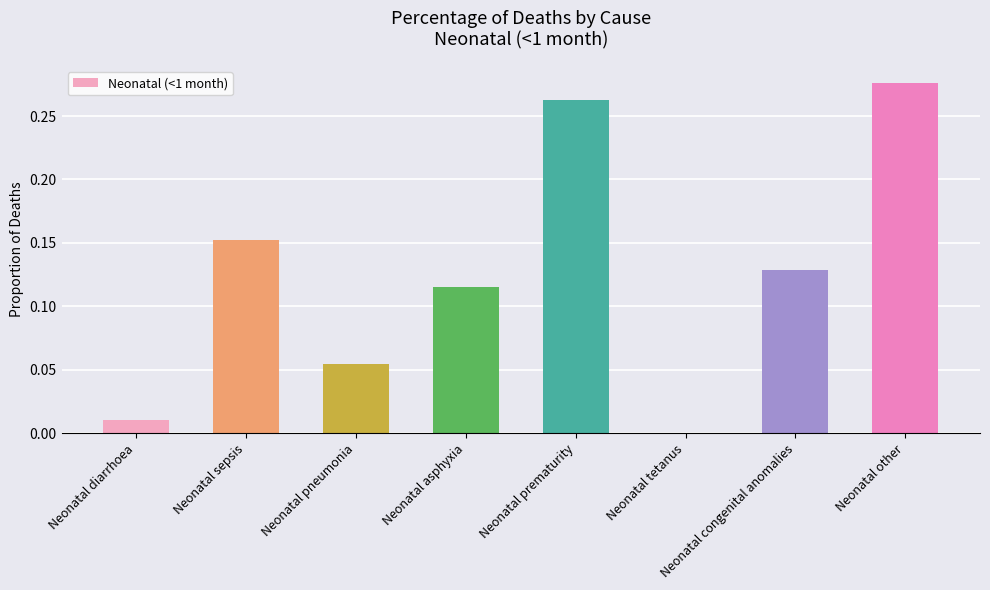

What is the sum of all values?

1.0